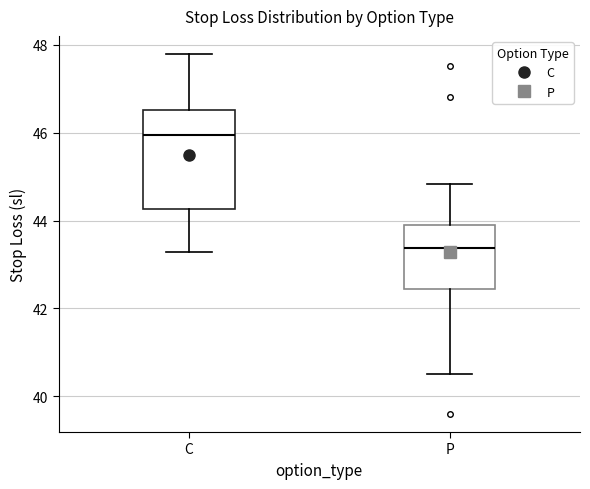

Comparing the boxes themselves (not the whiskers), which one is the tallest?

C